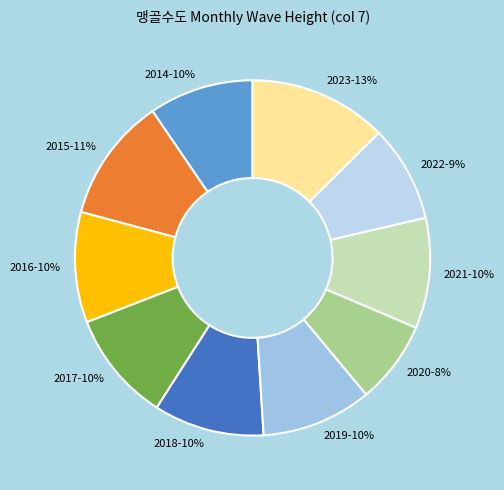

Do 2016 and 2021 together represent more than half of the pie?

No